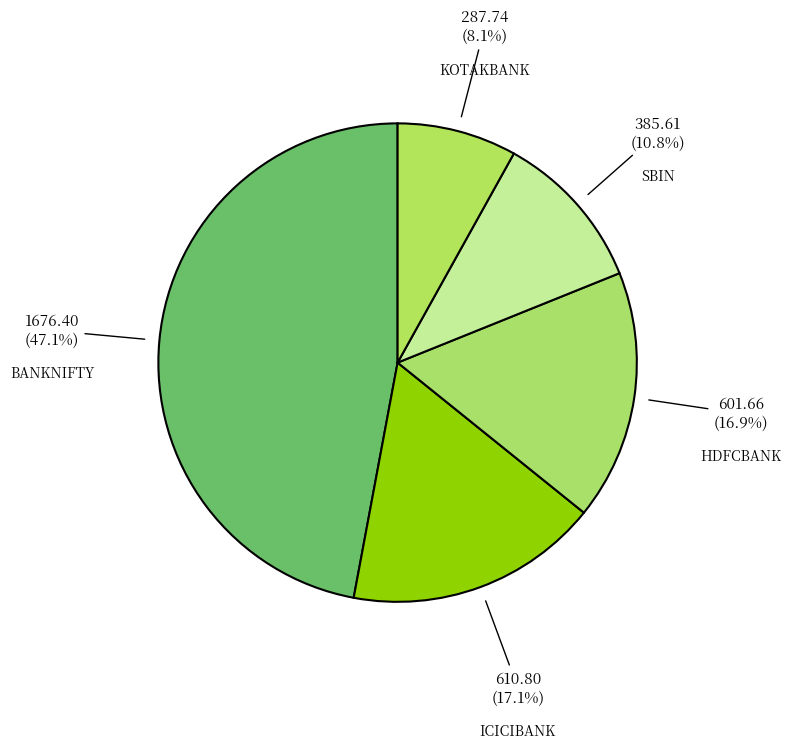

Does BANKNIFTY account for over 50% of the chart?

No